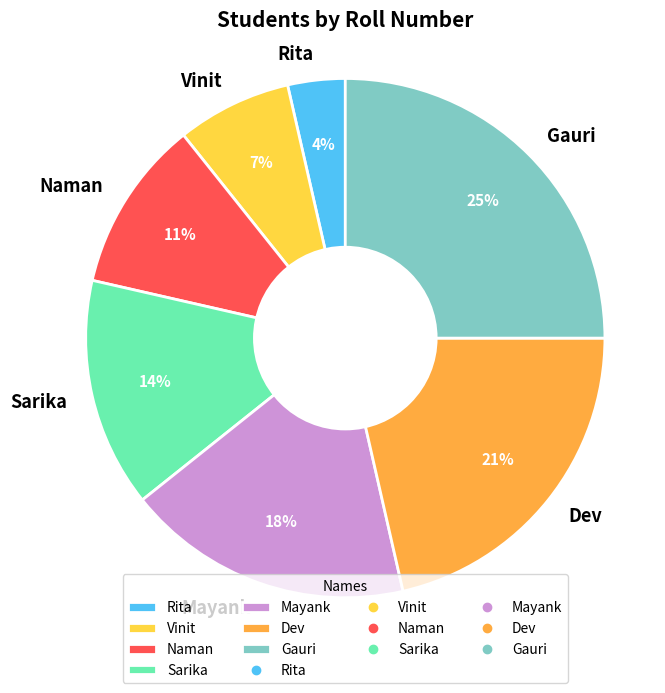

What percentage is the Sarika slice, to the nearest percent?

14%